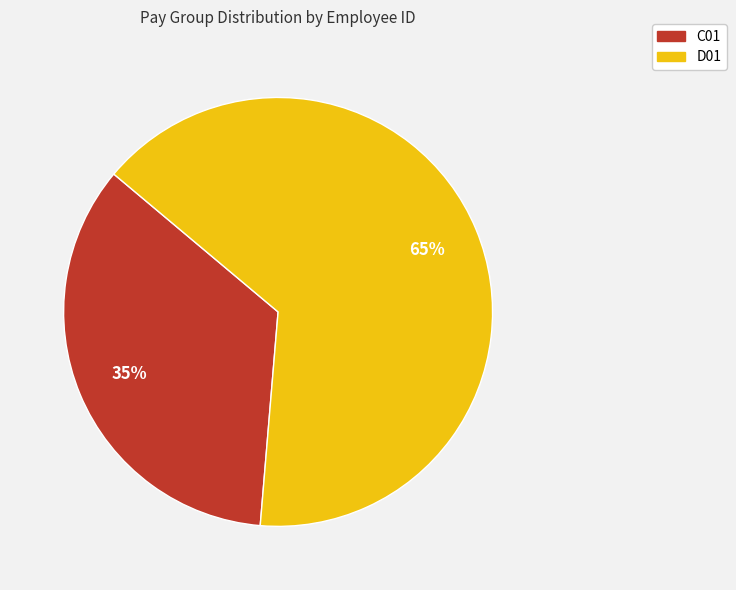

Is it true that C01 is 23% of the pie?

False